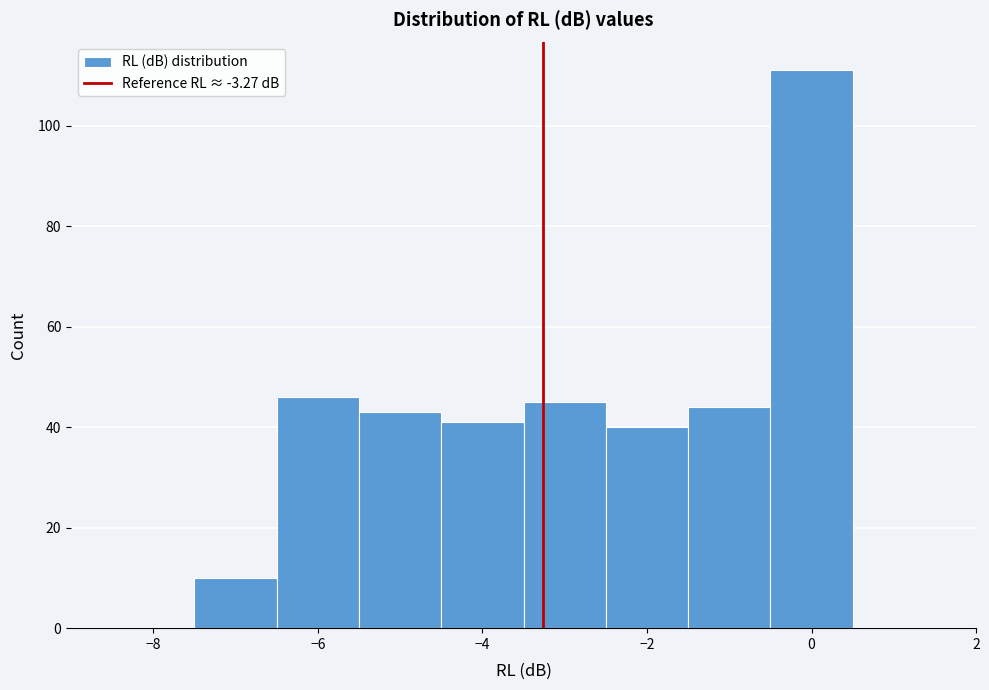

How tall is the bar that spans -5.5 to -4.5 on the x-axis? Neither the bar edges nor the heights are printed on the chart, so give them approximately, as read against the axes.

44